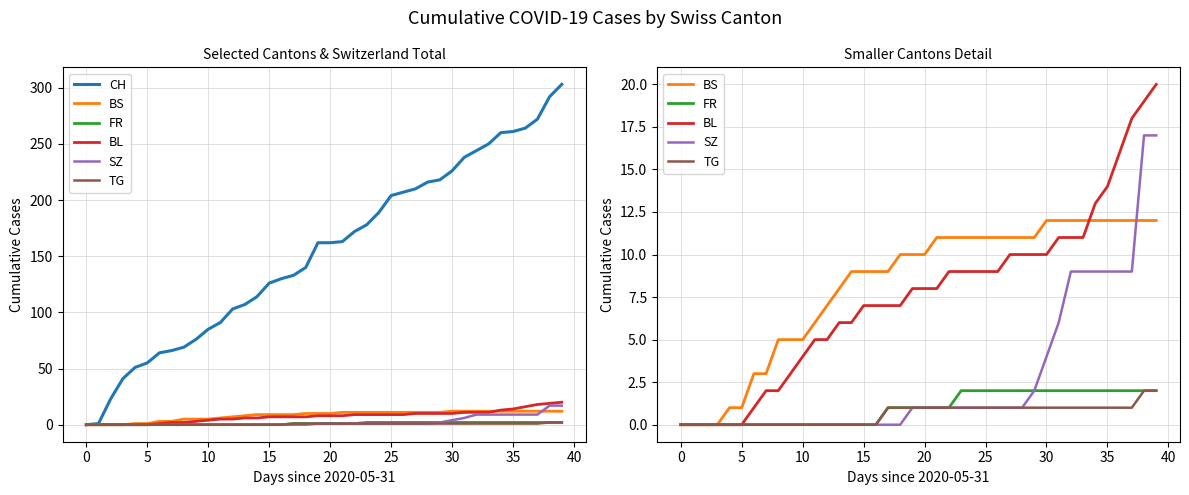

Which series has the largest range (max minus min)?

CH